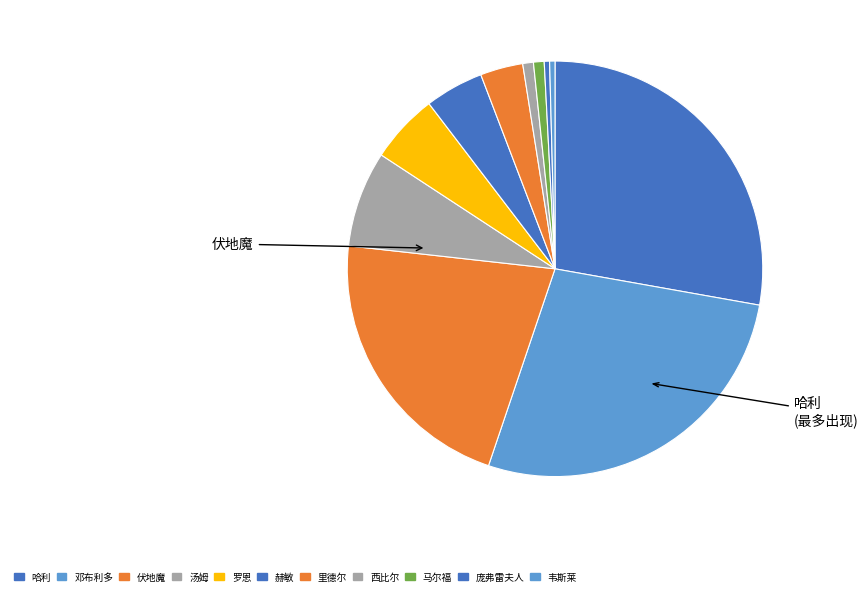

How many segments does this pie chart have?

11